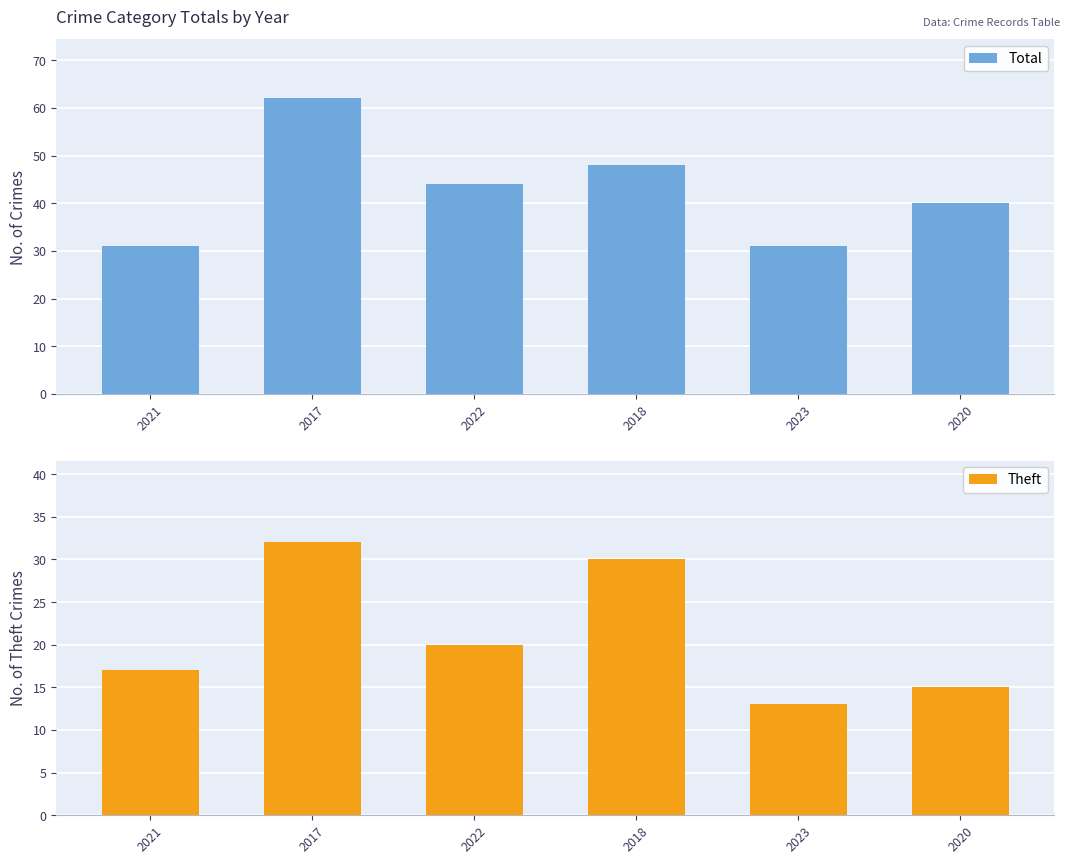

Count the Total values in the range 31 to 48.

5